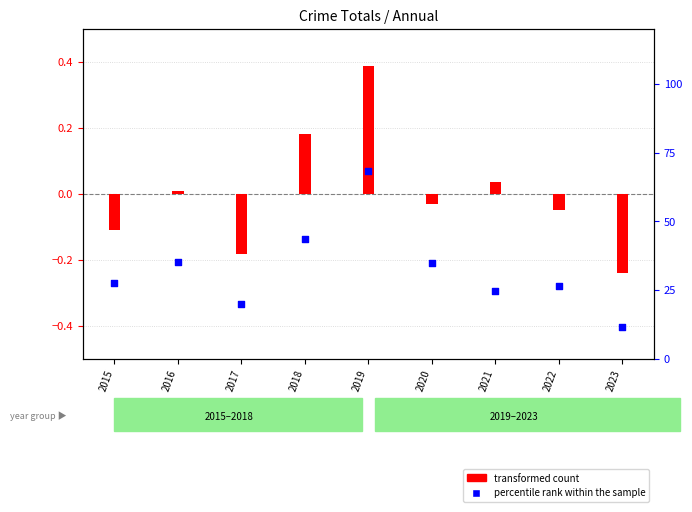

What is the total value across all series at 2016?

35.3